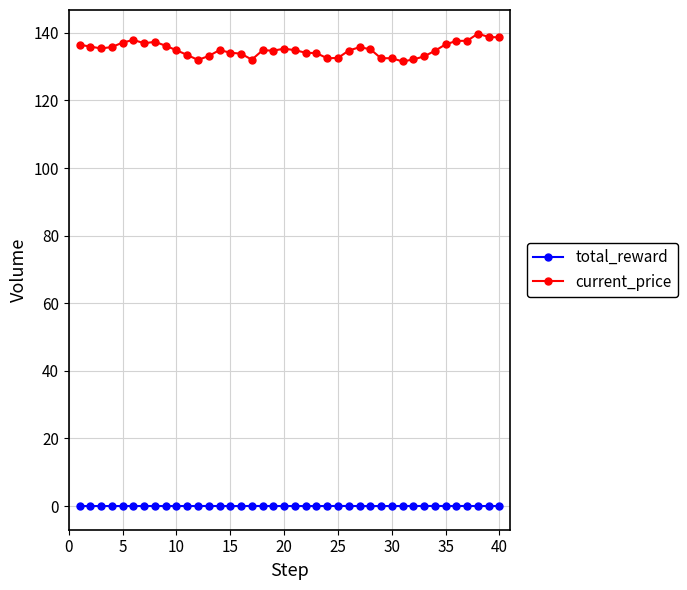

List the series in order of their peak value, lowest first.

total_reward, current_price